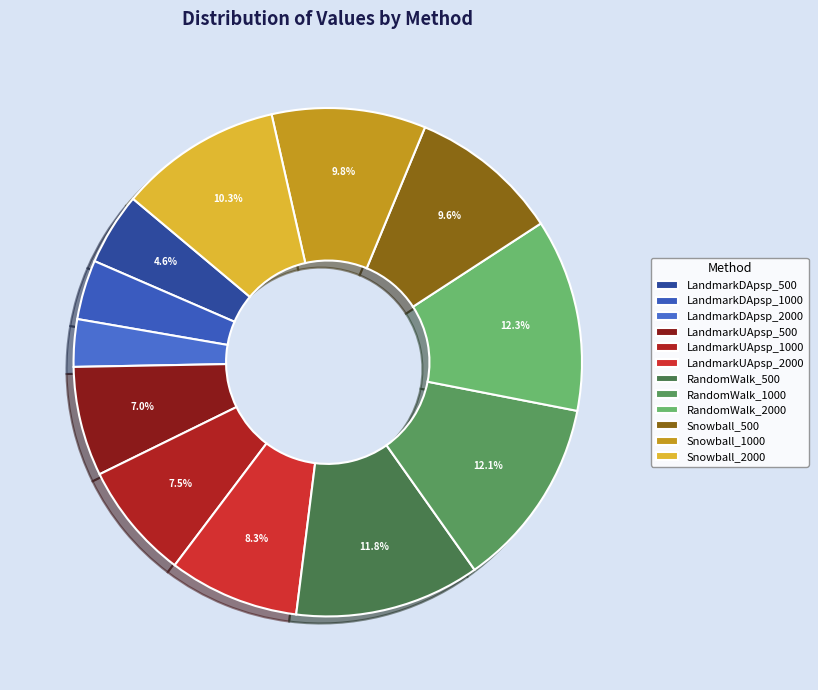

Between Snowball_500 and RandomWalk_2000, which is larger?

RandomWalk_2000